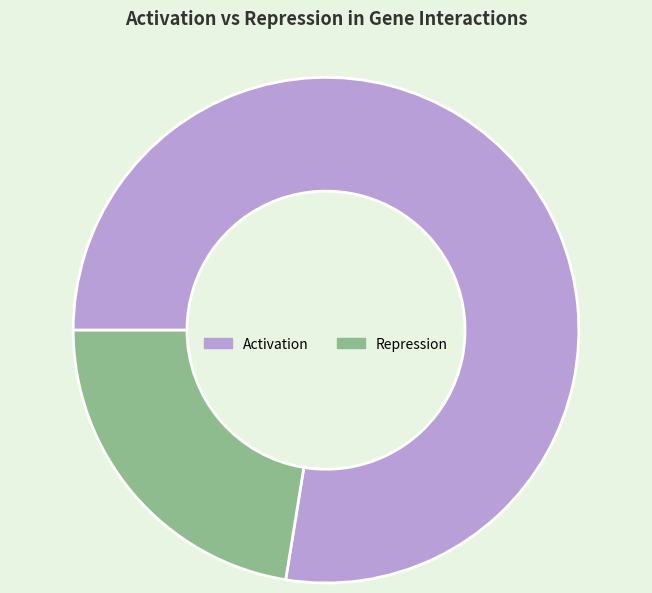

What is the majority slice?

Activation